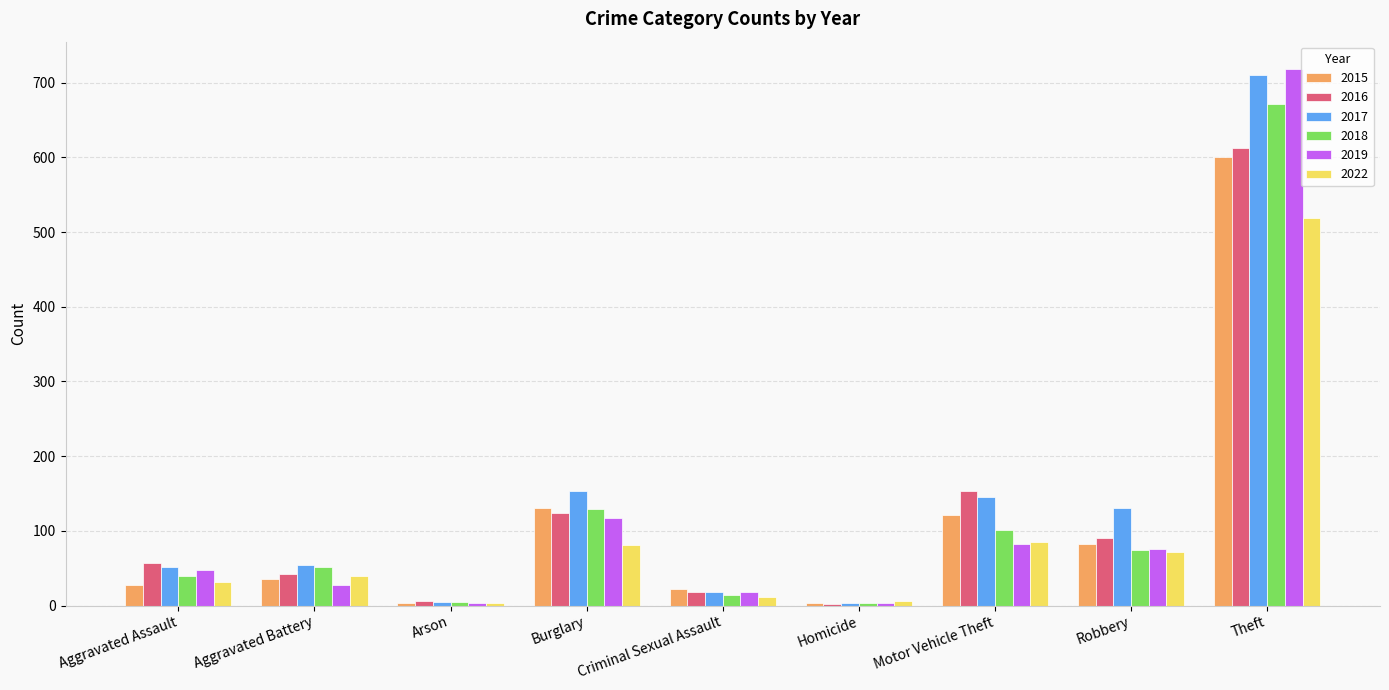

What is the maximum value for 2022?

519